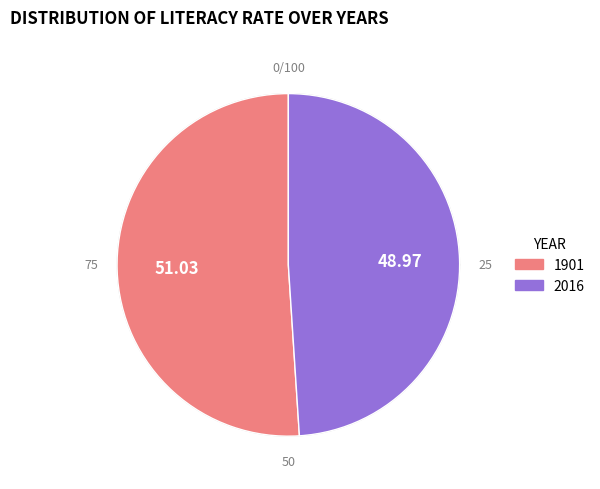

To the nearest percent, what is the average slice percentage?

50%